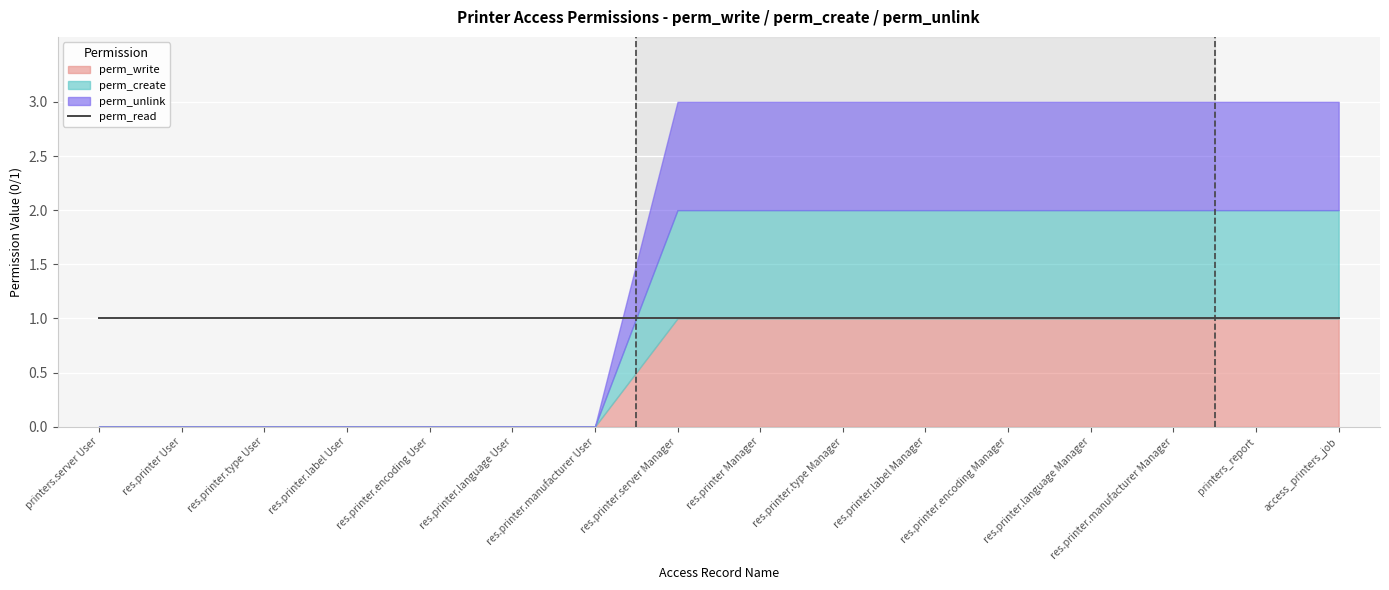

True or false: perm_write and perm_create cross at least once.

False